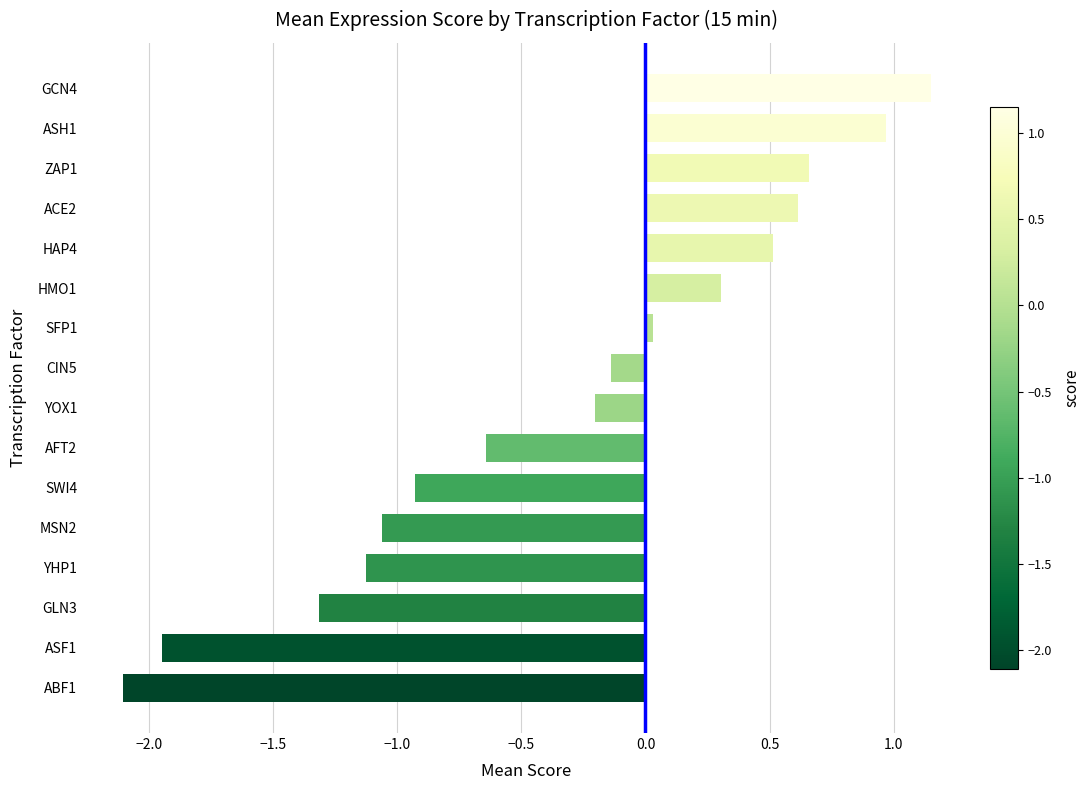

The value at GCN4 is 0.7. True or false?

False